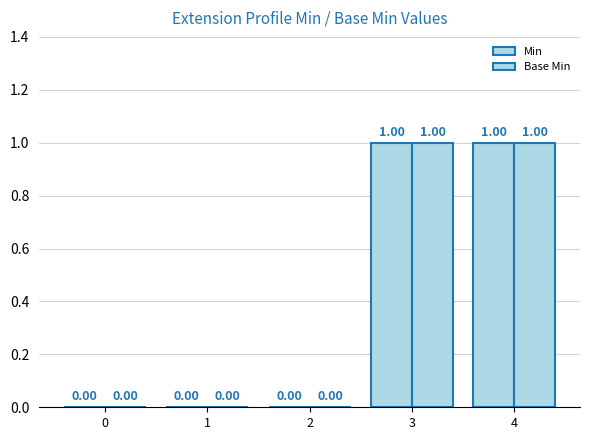

How many groups of bars are there?

5